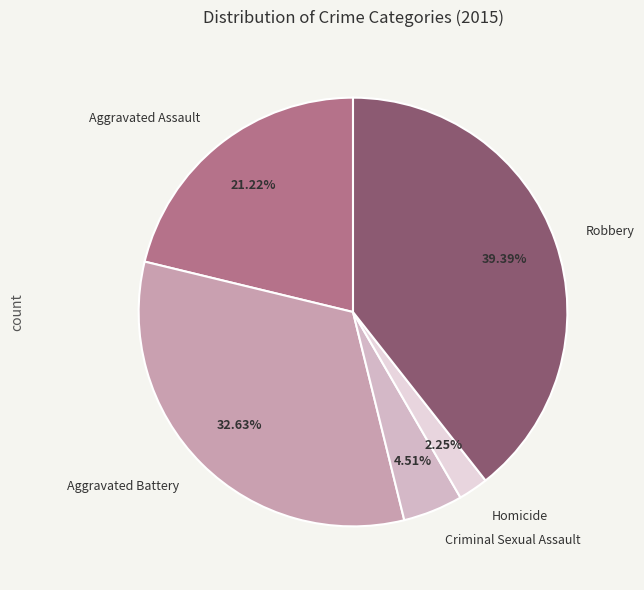

Is it true that Aggravated Battery is 27% of the pie?

False